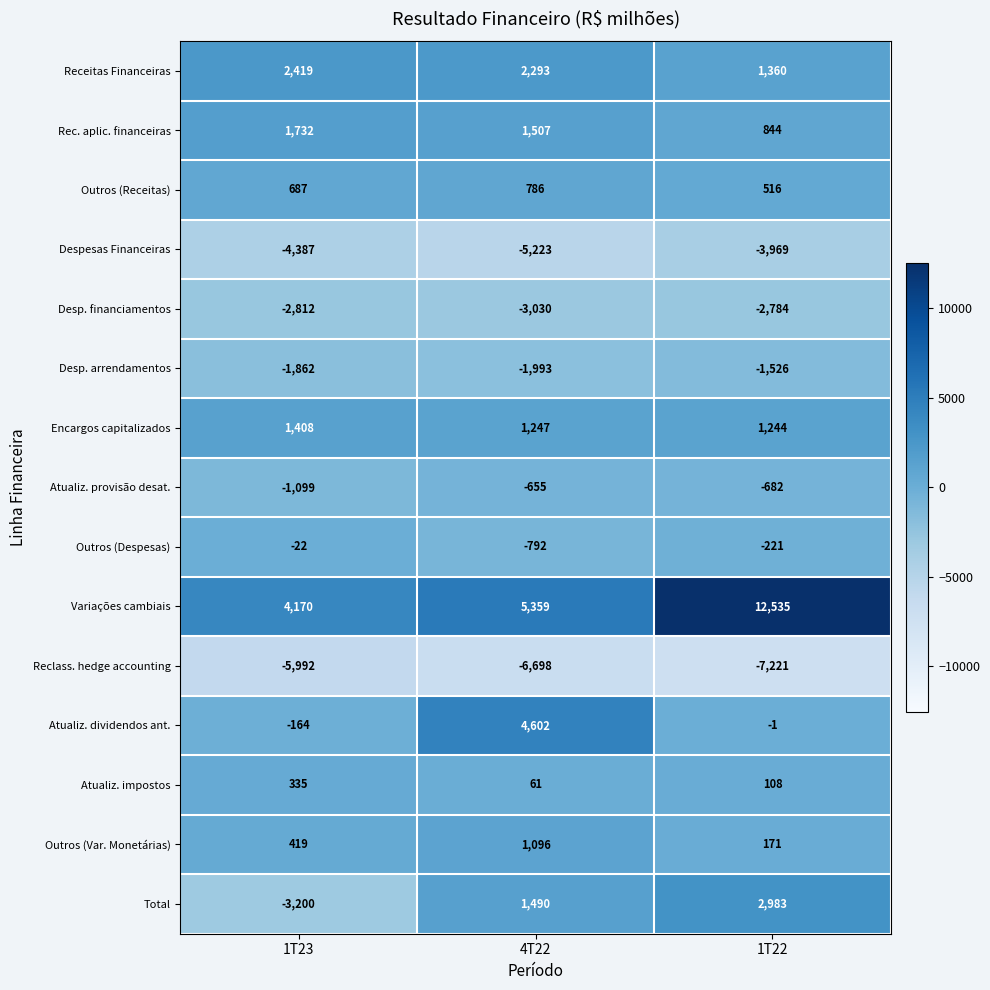

Where is Receitas Financeiras nearest to the value 1889?

4T22